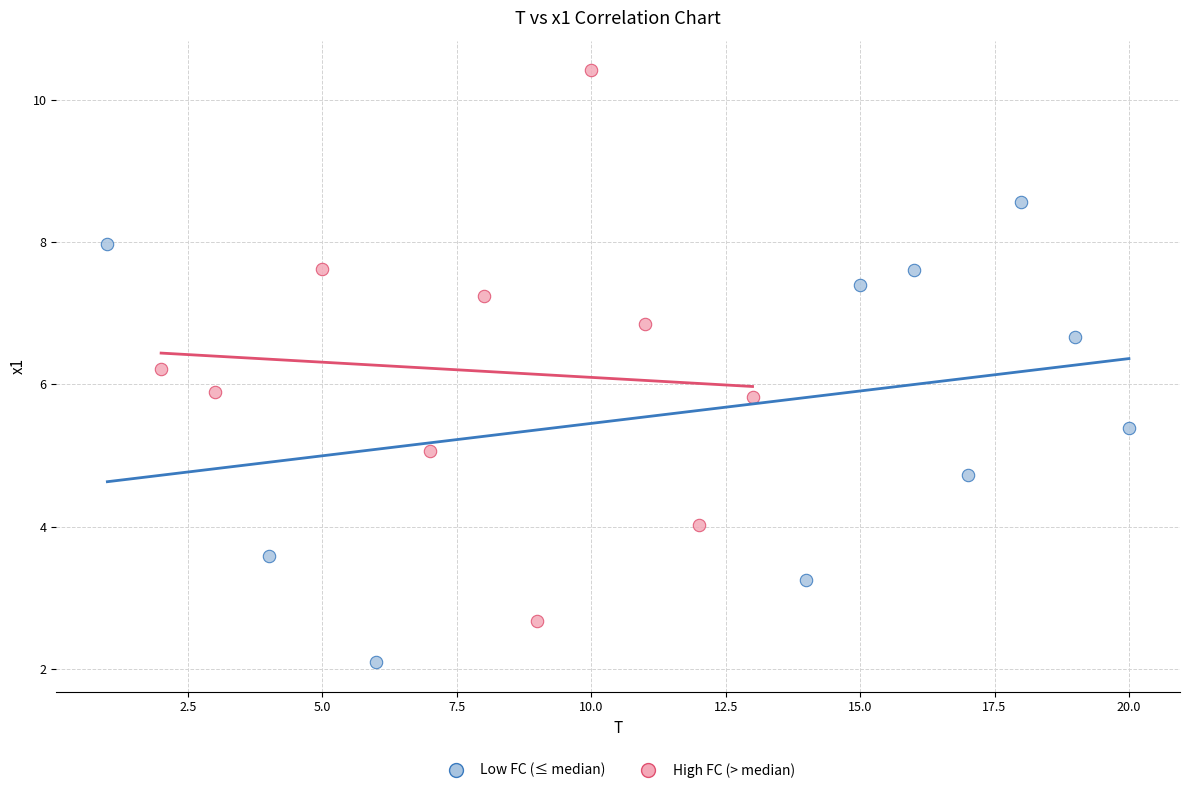

Which series reaches the maximum Y coordinate?

High FC (> median)